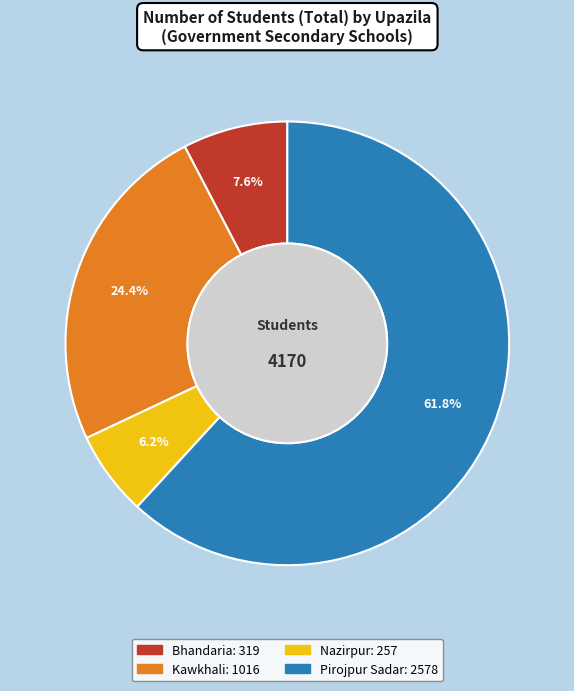

Which slice represents more than half of the pie?

Pirojpur Sadar